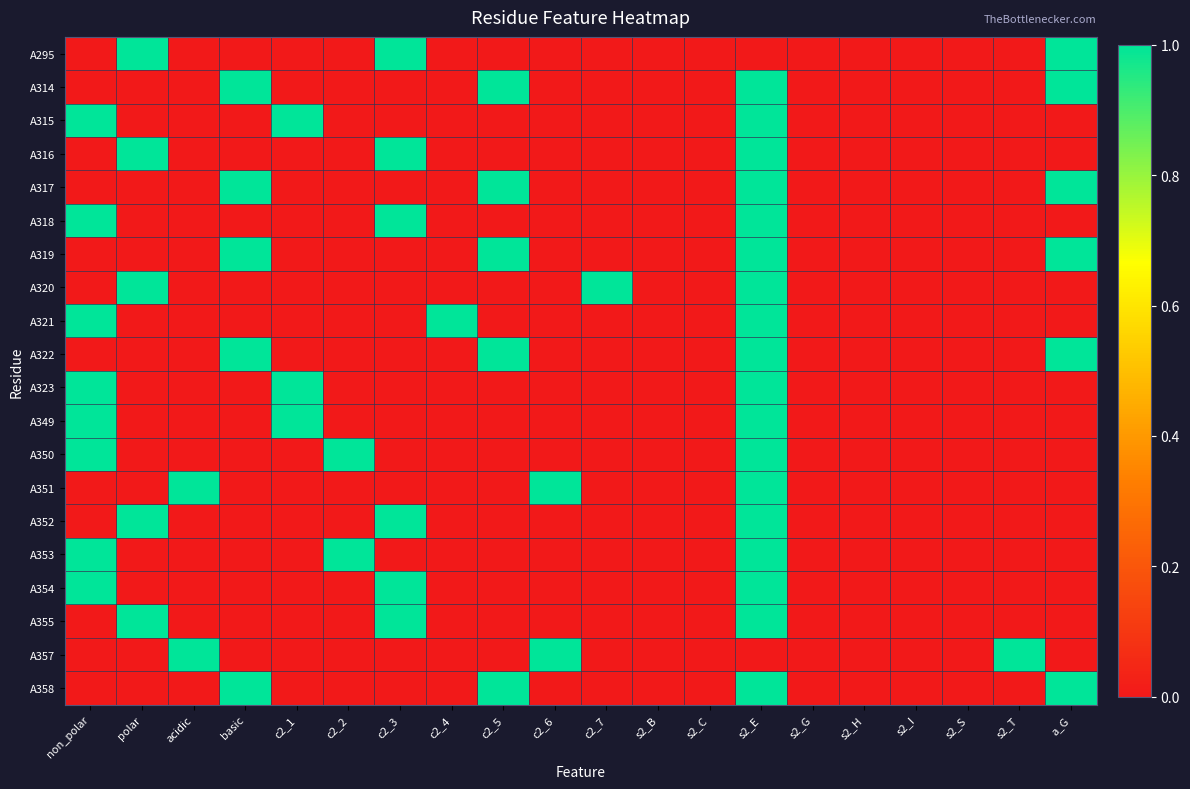

Which series has the largest range (max minus min)?

A295